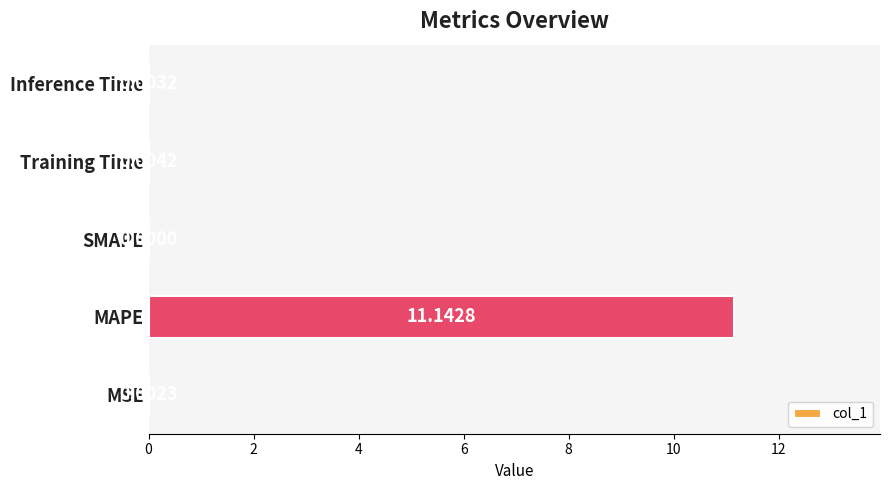

What is the sum of all values?

11.2